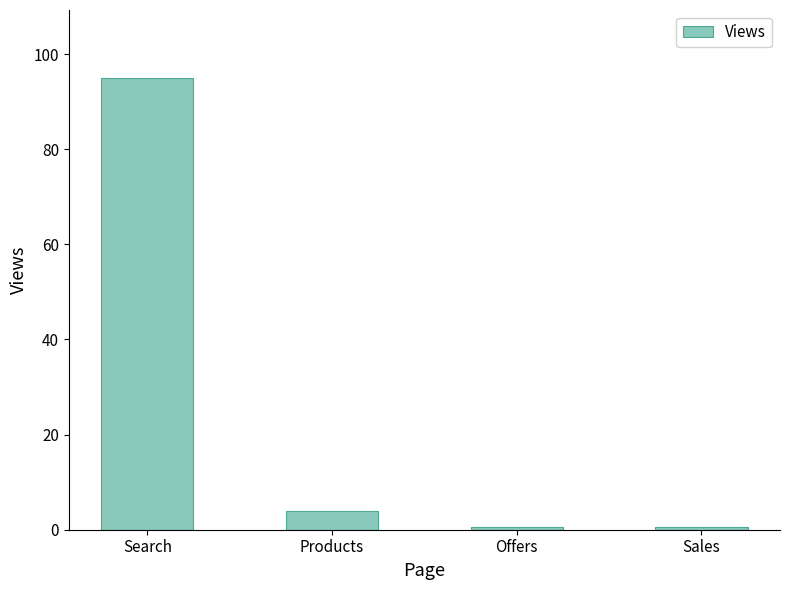

What is the average value?

25.0